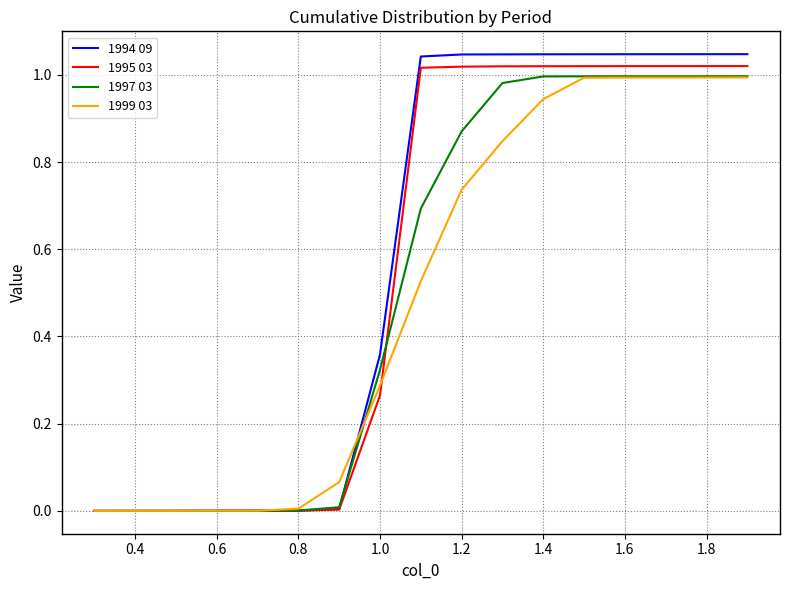

Which series has the largest range (max minus min)?

1994 09